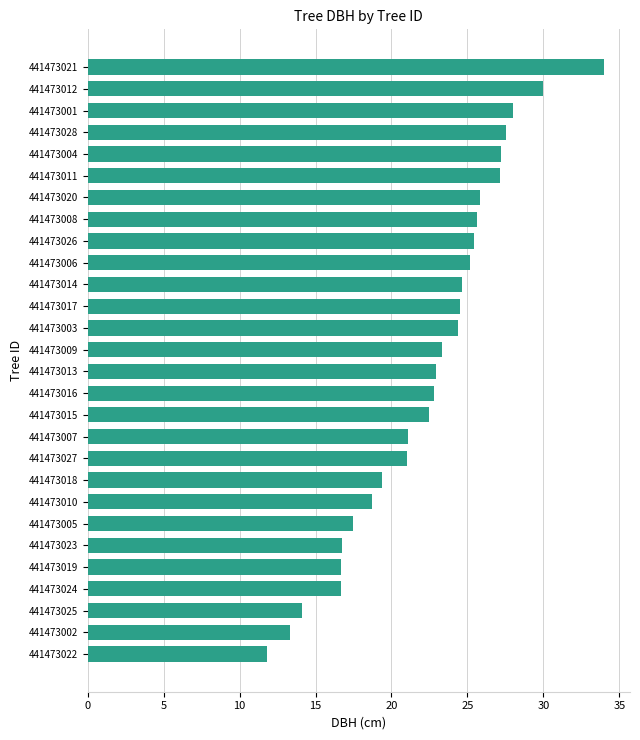

How many bars are there in total?

28